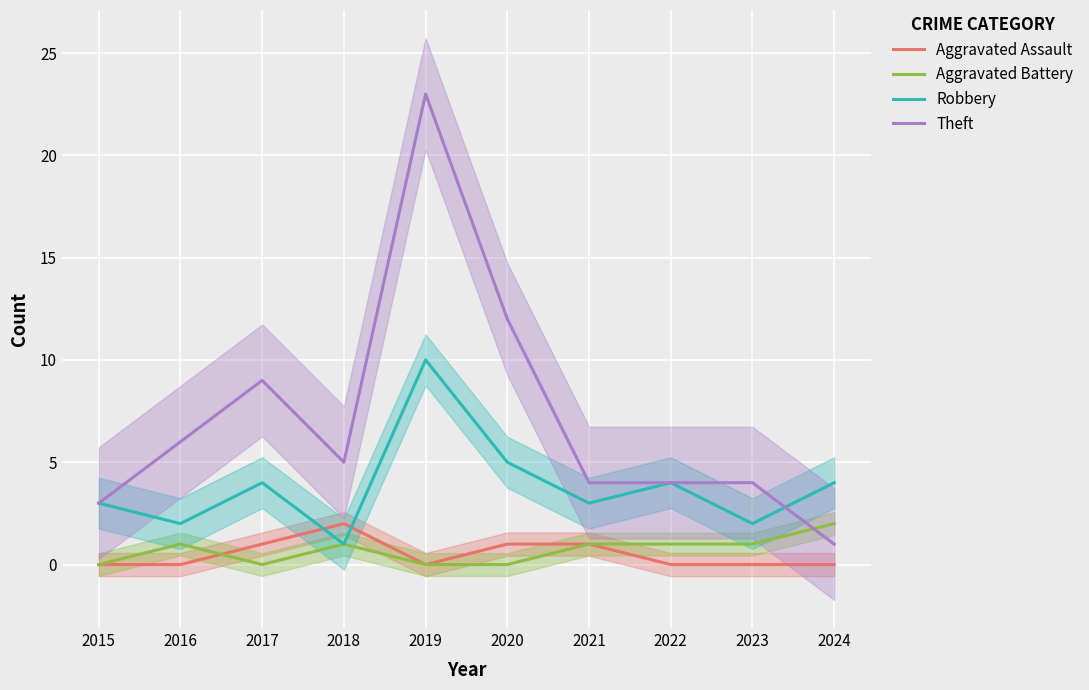

True or false: Aggravated Battery and Aggravated Assault cross at least once.

True